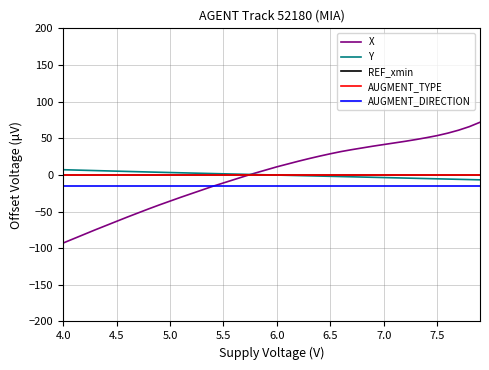

Does the chart display data point markers on the line(s)?

No